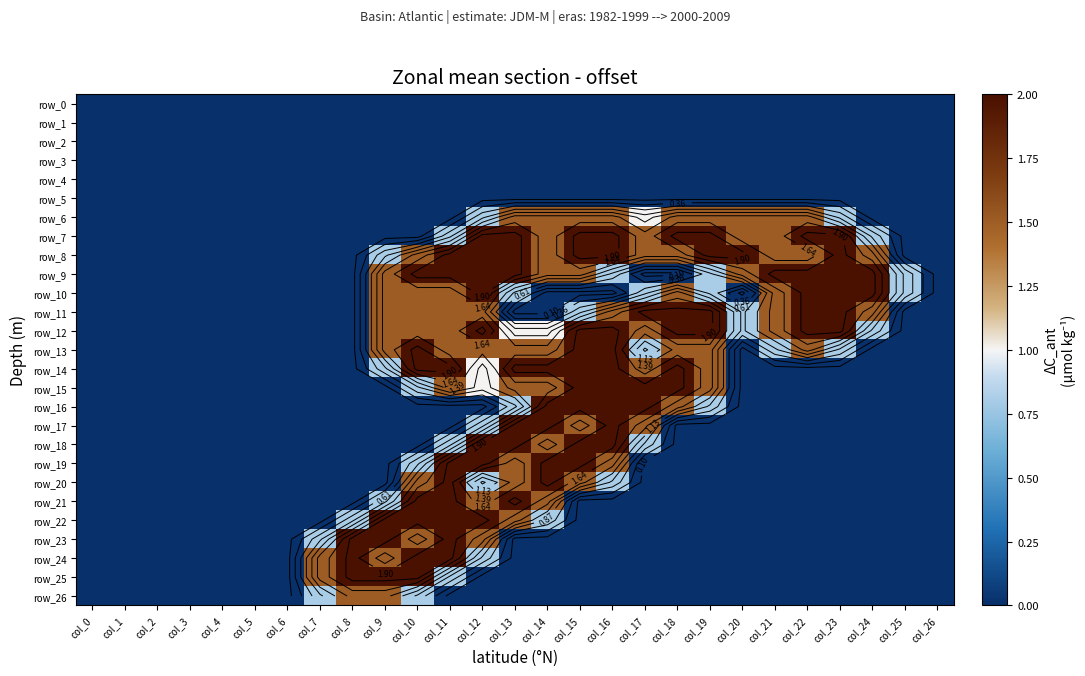

What is the difference between the highest and lowest values at col_23?

2.0